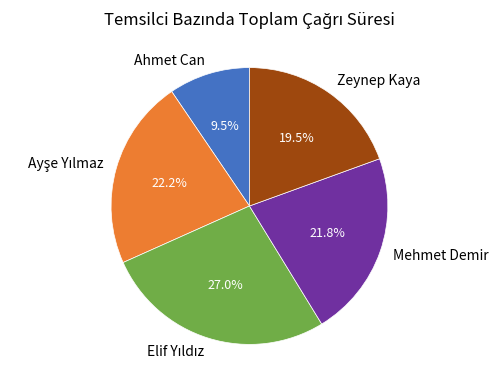

Is there a majority slice in this chart?

No